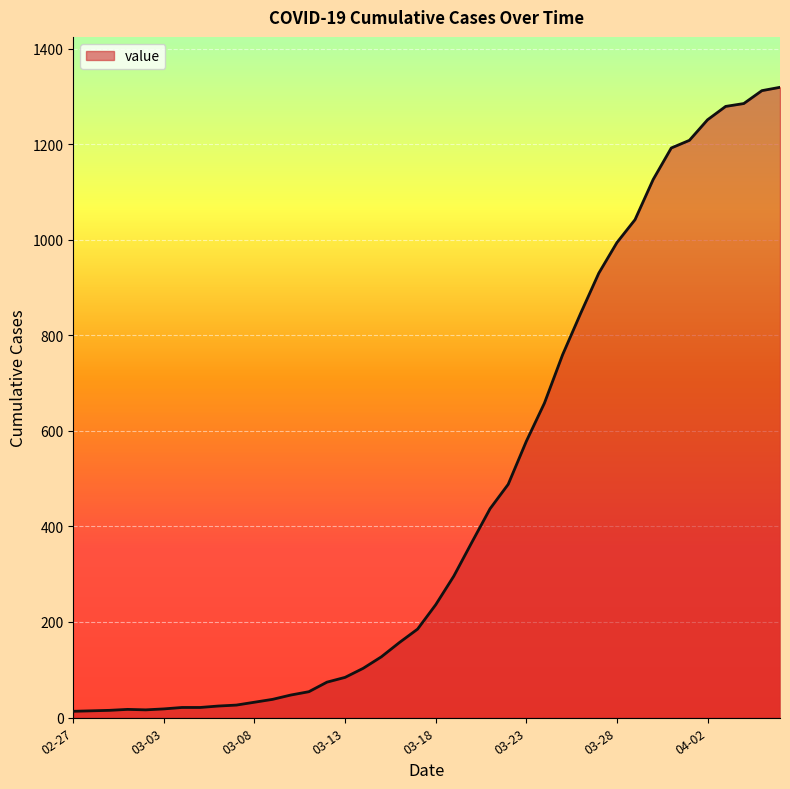

What is the average value?

467